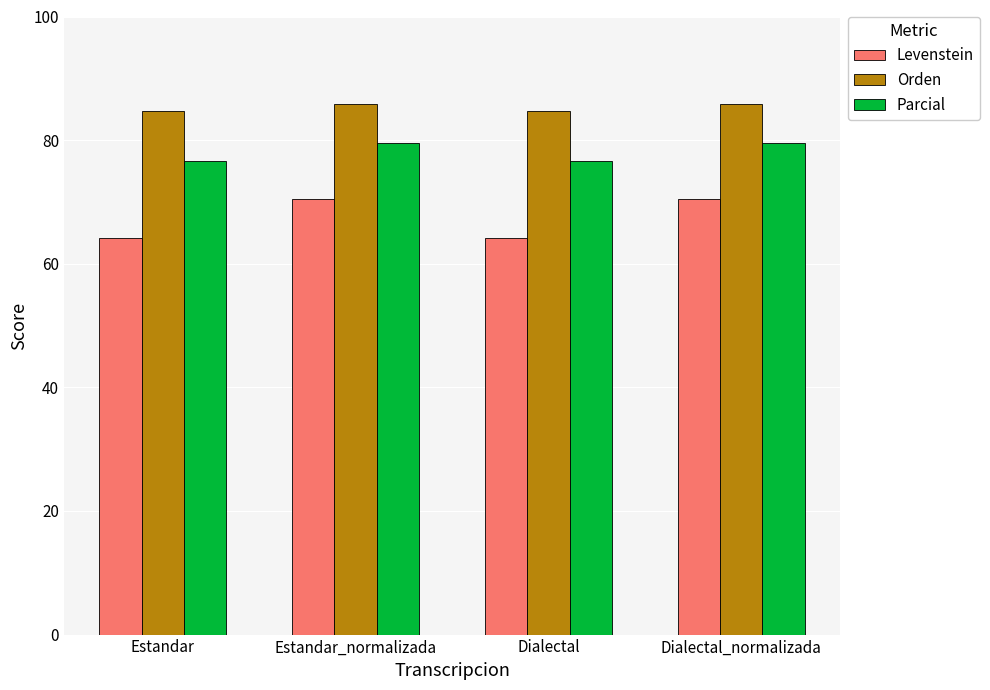

How many data points does each series have?

4